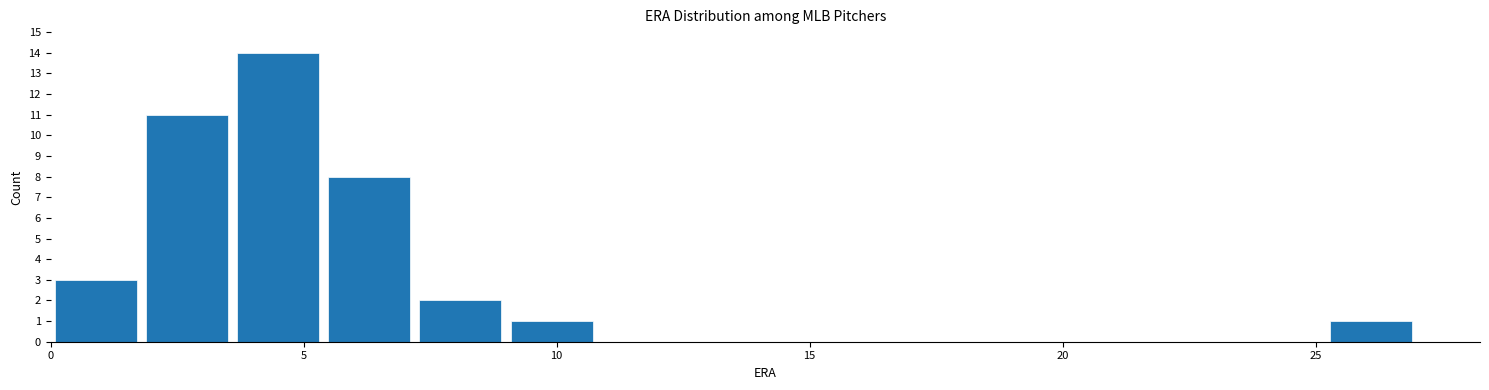

Around what value on the x-axis is the tallest bar? Give the approximate position of its centre, as read against the axis.

4.5